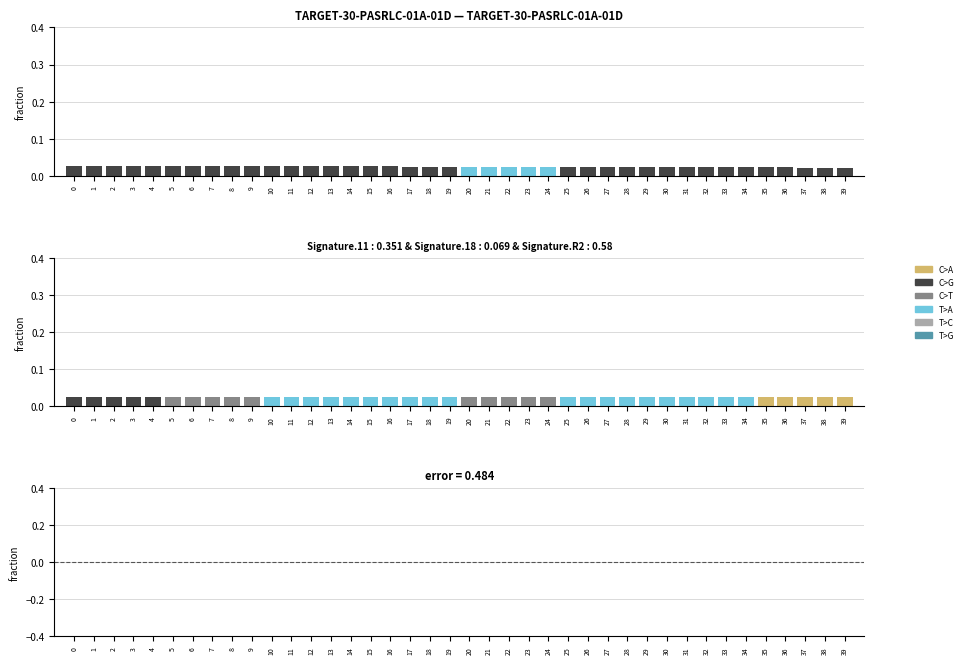

Is it true that velocity equals 0.0 at 9?

True